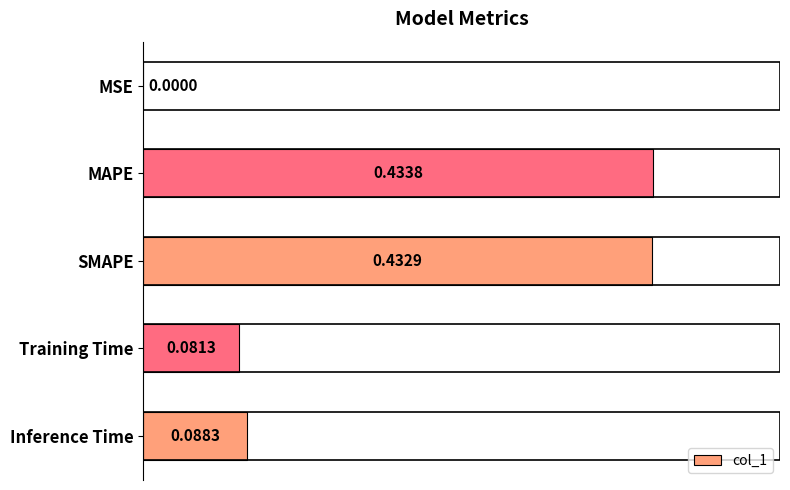

What is the average value?

0.2